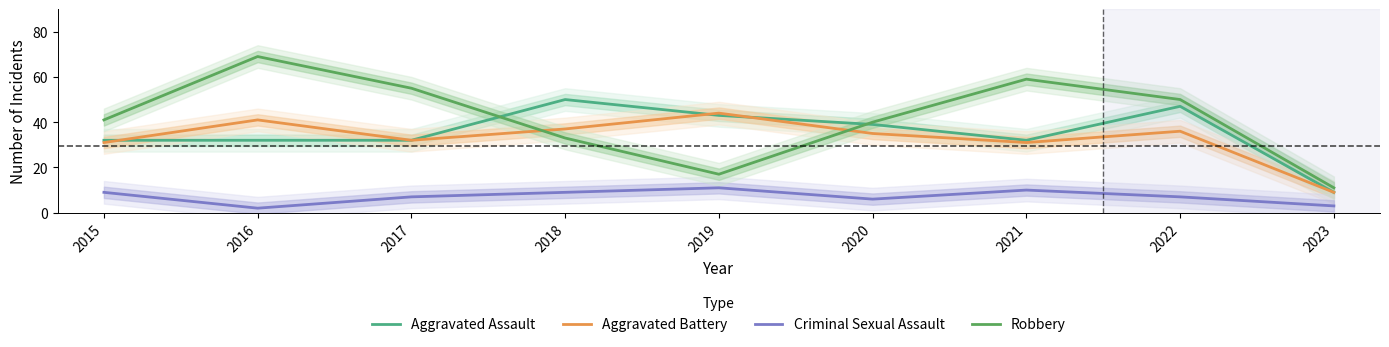

At which category is the sum across all series the highest?

2016